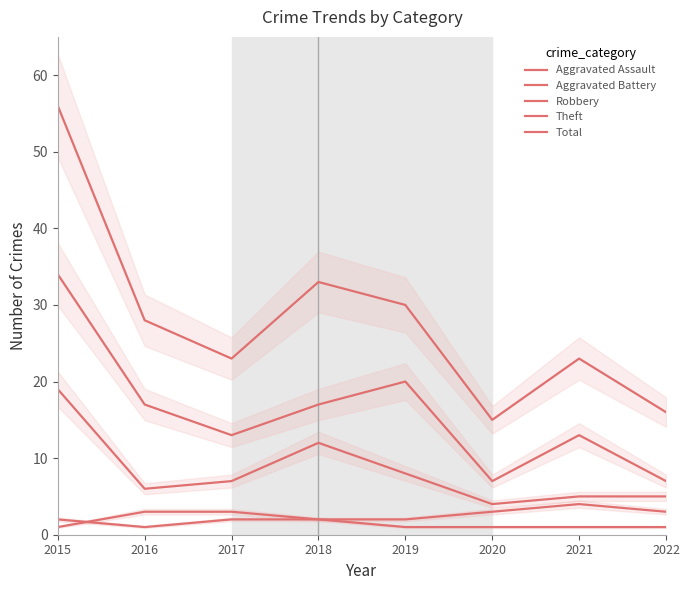

What is the difference between the highest and lowest values at 2015?

55